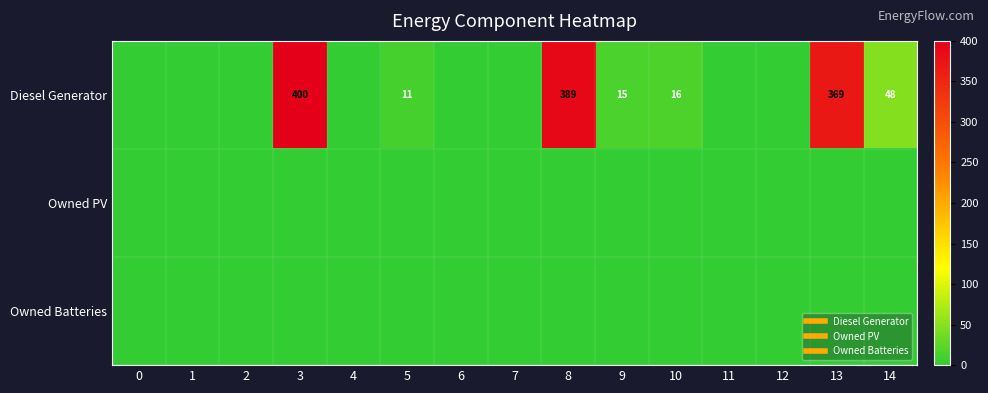

Rank the series at 1 from highest to lowest value.

row_0, row_1, row_2